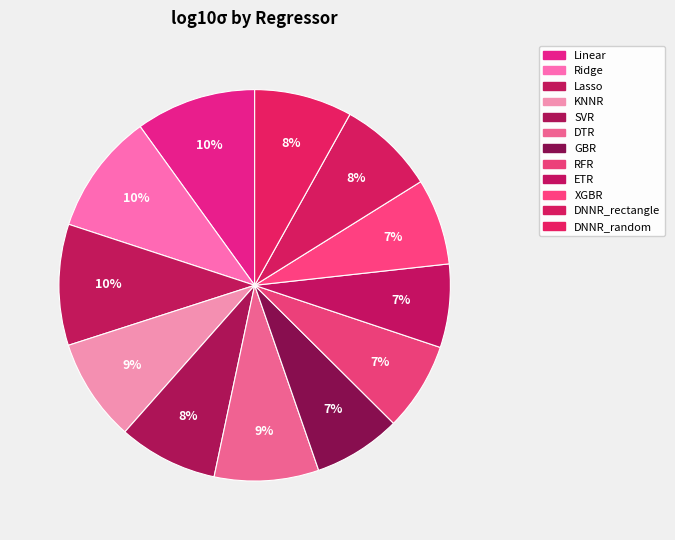

Do Lasso and RFR together represent more than half of the pie?

No